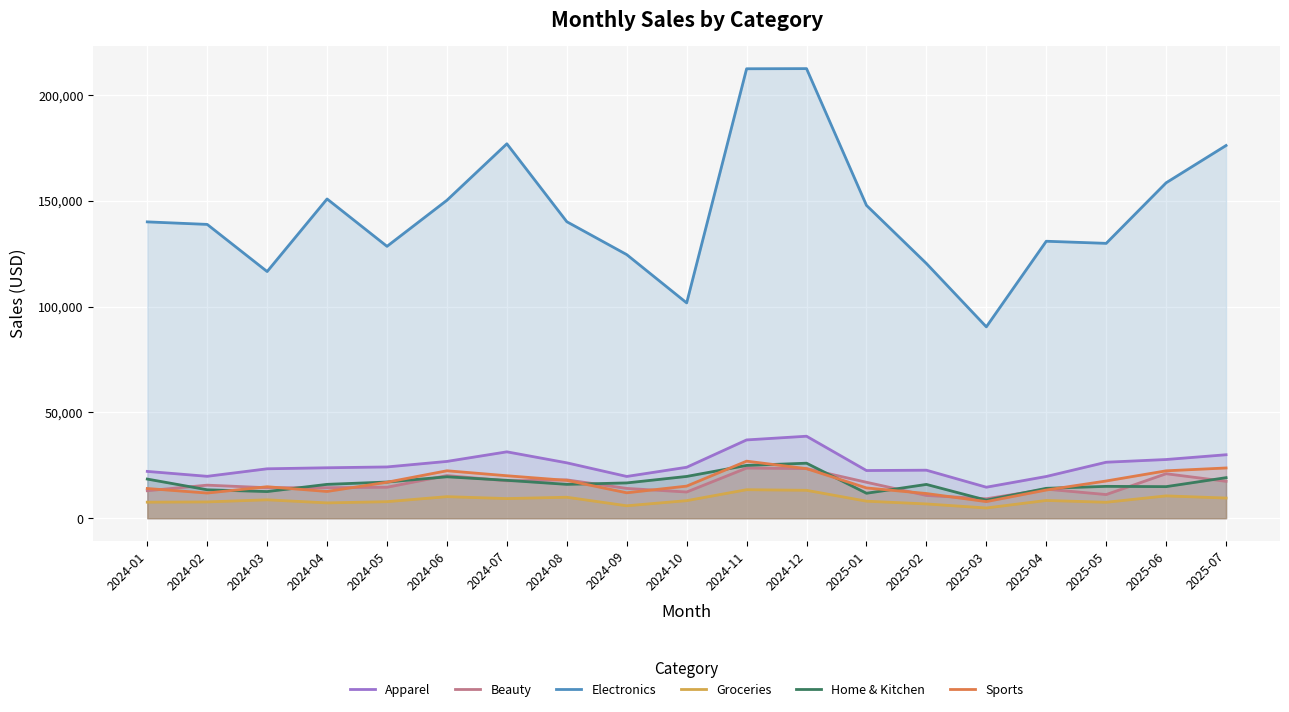

What is the difference between the maximum and second lowest values in the Apparel series?

19018.3